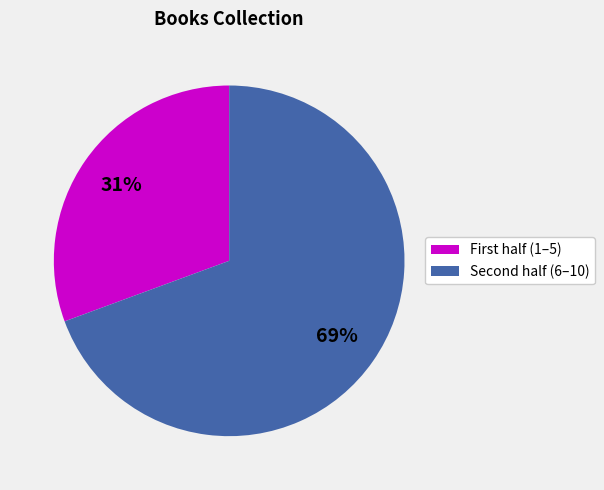

To the nearest percent, what is the average slice percentage?

50%